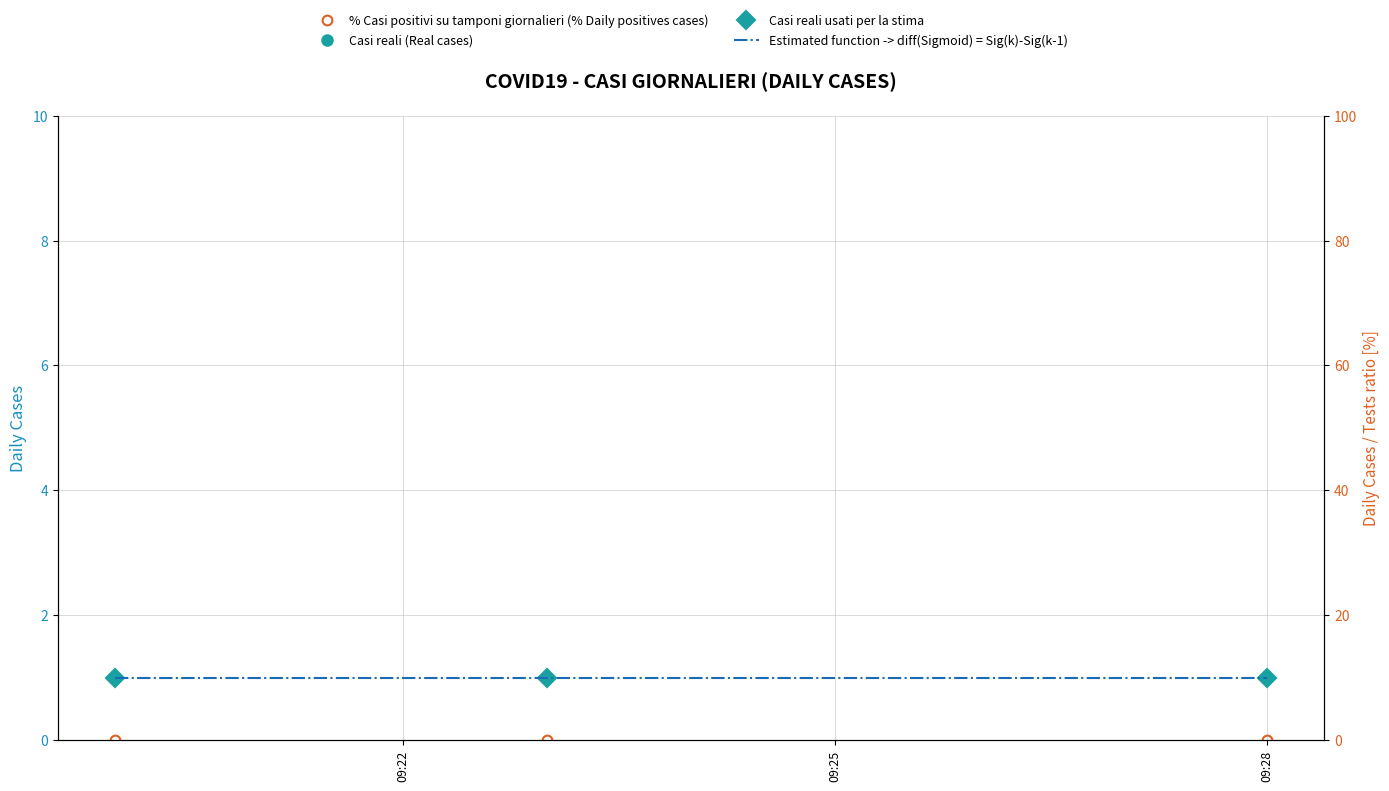

Which series changed the most between 09:25 and 09:28?

Casi reali (Real cases)